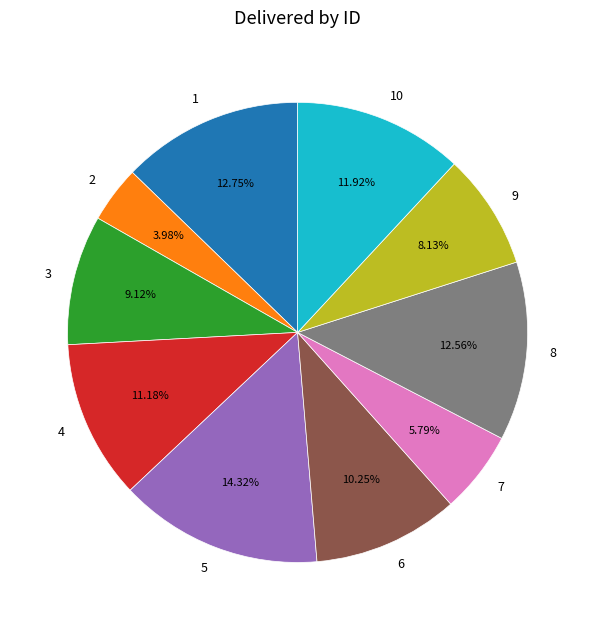

Combined, what portion of the pie is 1 and 8?

25.3%